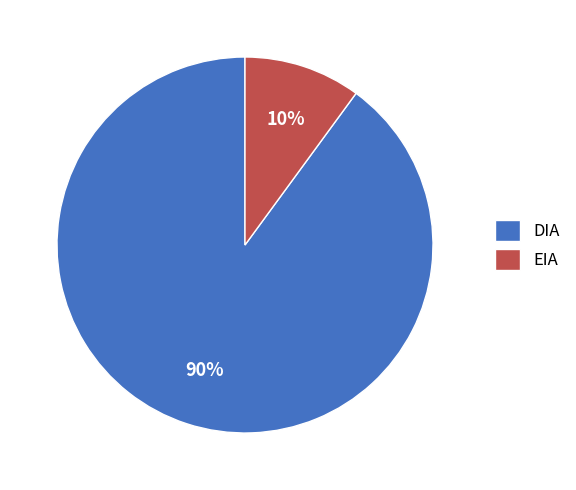

Count the number of slices in the pie.

2